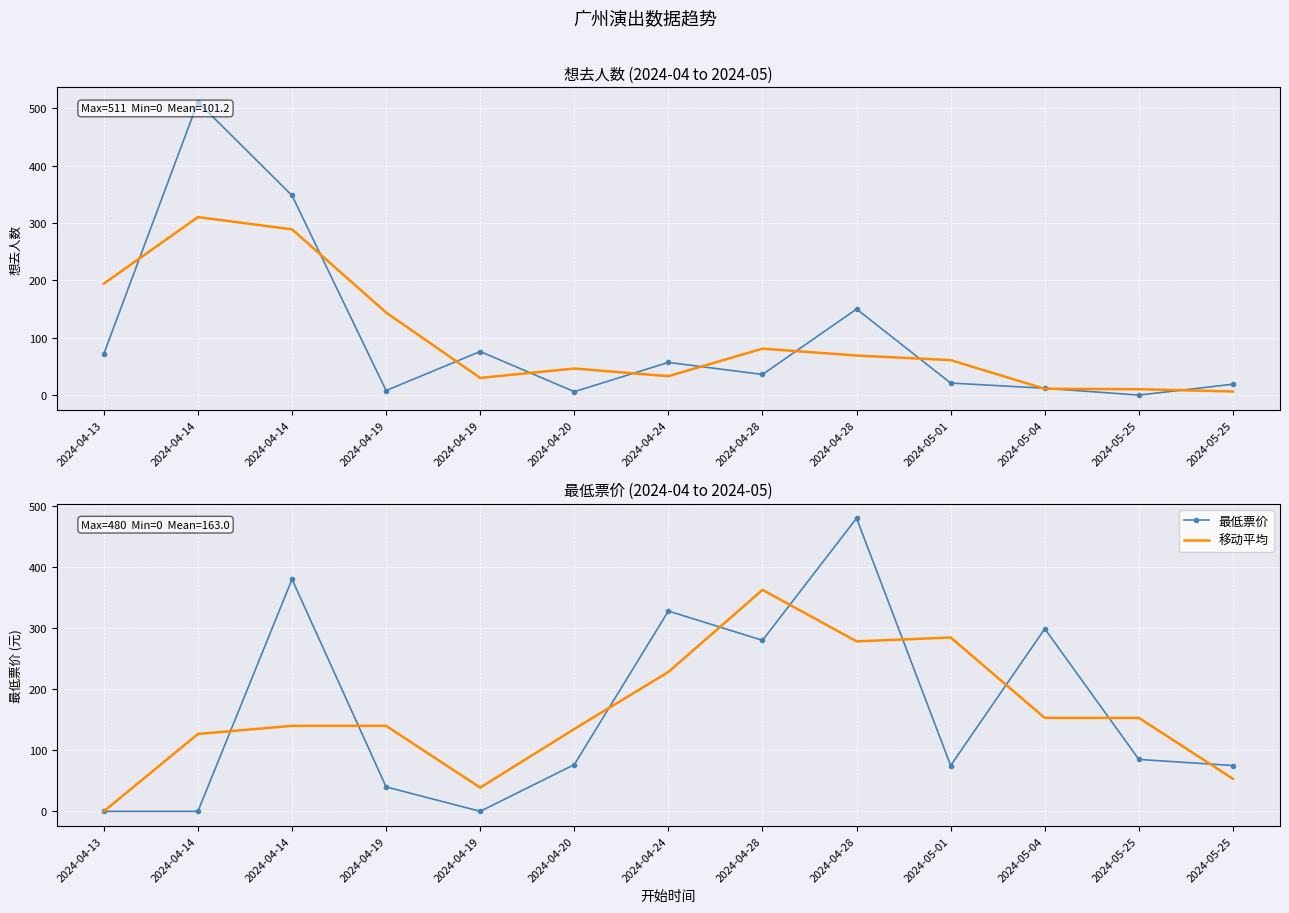

Which category has the lowest value across all series?

2024-05-25